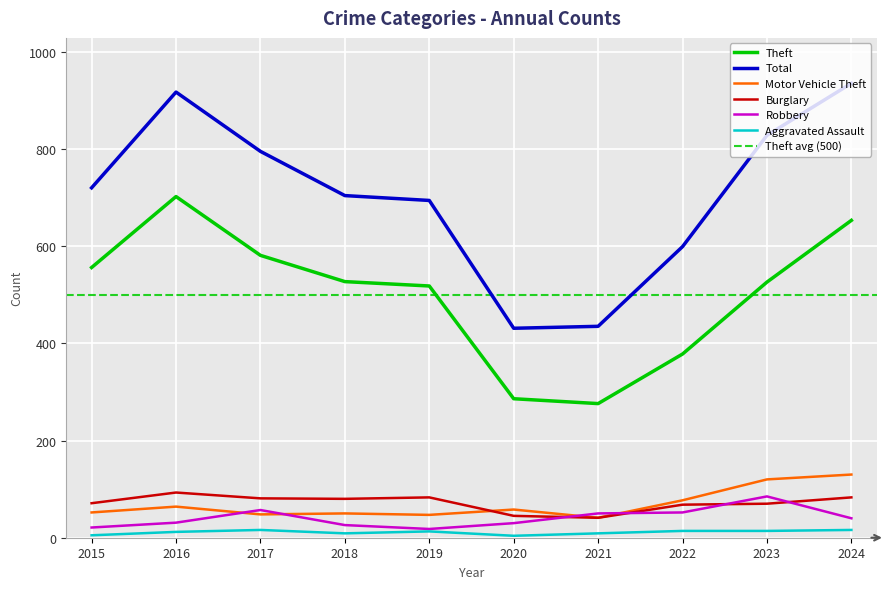

Reading left to right, extract all data points from this chart.

Theft: 2015=556	2016=702	2017=581	2018=527	2019=518	2020=286	2021=276	2022=378	2023=526	2024=653
Total: 2015=720	2016=917	2017=795	2018=704	2019=694	2020=431	2021=435	2022=599	2023=828	2024=935
Motor Vehicle Theft: 2015=52	2016=64	2017=48	2018=50	2019=47	2020=58	2021=41	2022=77	2023=120	2024=130
Burglary: 2015=71	2016=93	2017=81	2018=80	2019=83	2020=45	2021=41	2022=68	2023=70	2024=83
Robbery: 2015=21	2016=31	2017=57	2018=26	2019=18	2020=30	2021=50	2022=52	2023=85	2024=40
Aggravated Assault: 2015=5	2016=12	2017=16	2018=9	2019=13	2020=4	2021=9	2022=14	2023=14	2024=16